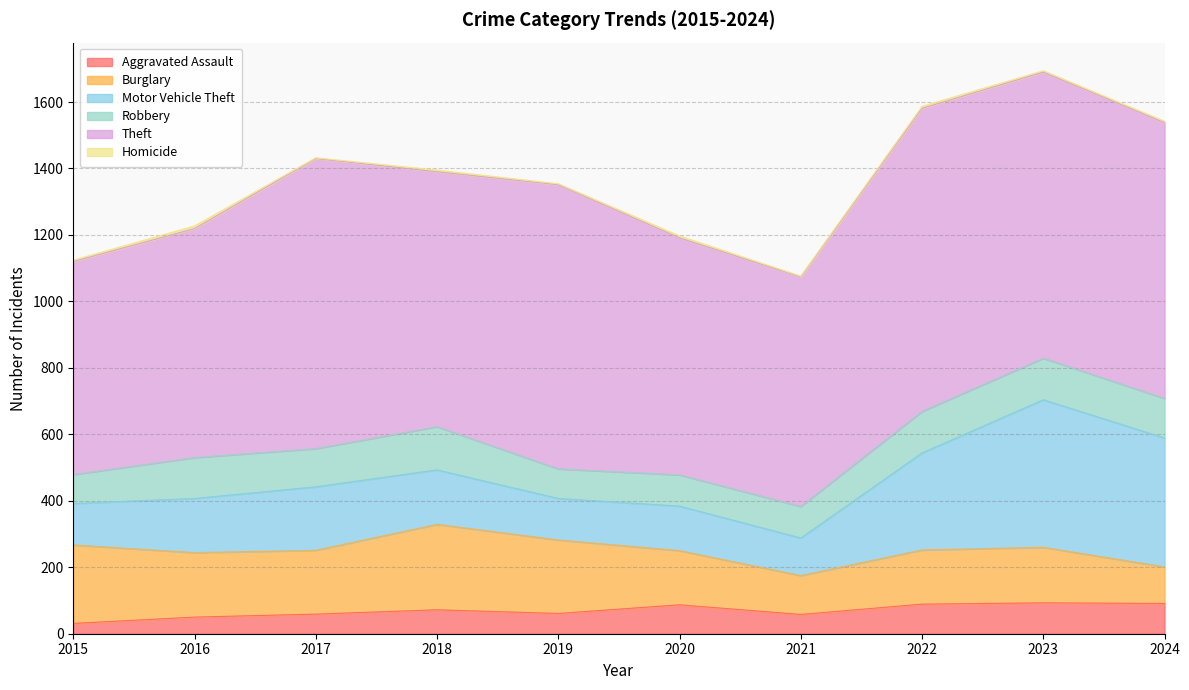

True or false: Aggravated Assault and Theft intersect in this chart.

False